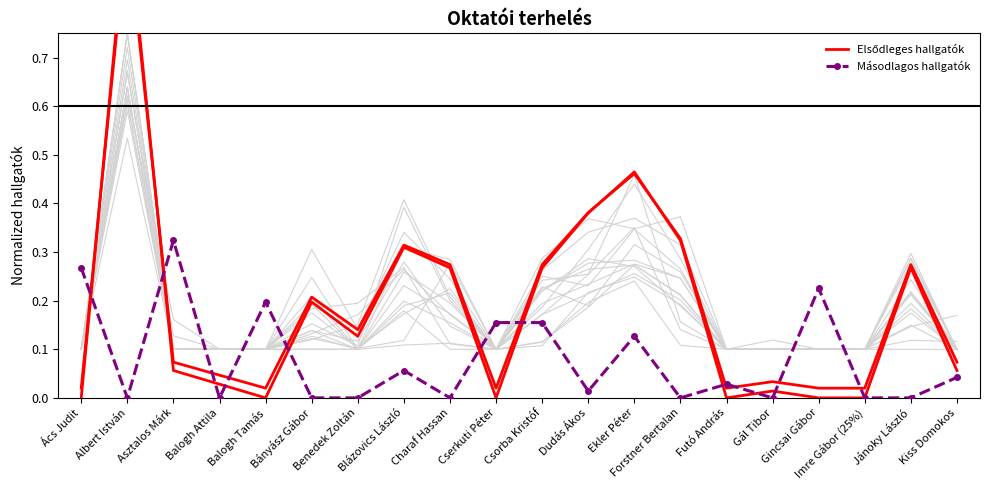

List the labels in order of Másodlagos hallgatók value, largest first.

Asztalos Márk, Ács Judit, Gincsai Gábor, Balogh Tamás, Cserkuti Péter, Csorba Kristóf, Ekler Péter, Blázovics László, Kiss Domokos, Futó András, Dudás Ákos, Albert István, Balogh Attila, Bányász Gábor, Benedek Zoltán, Charaf Hassan, Forstner Bertalan, Gál Tibor, Imre Gábor (25%), Jánoky László